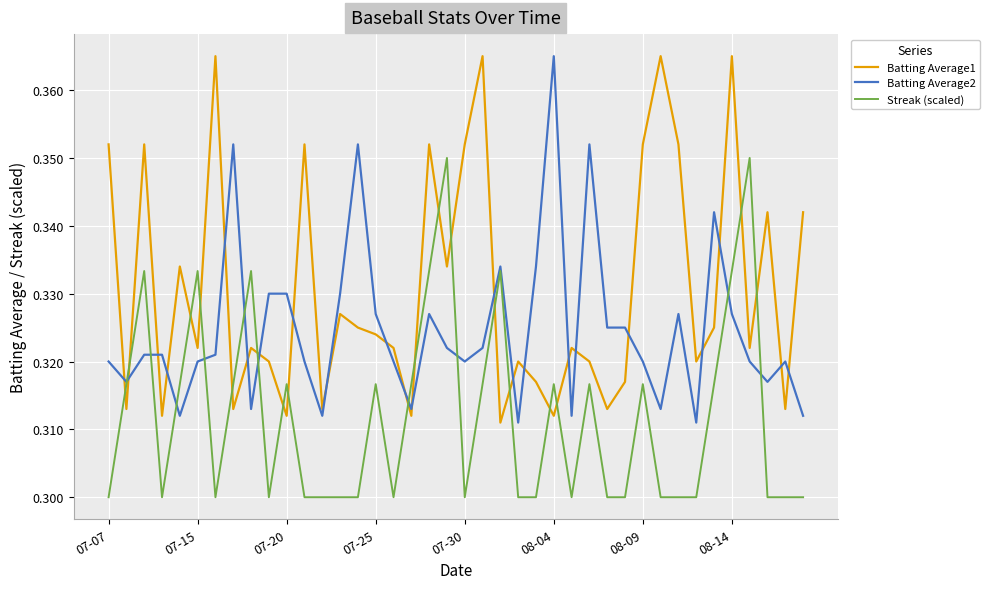

Which series has the largest total across all categories?

Batting Average1